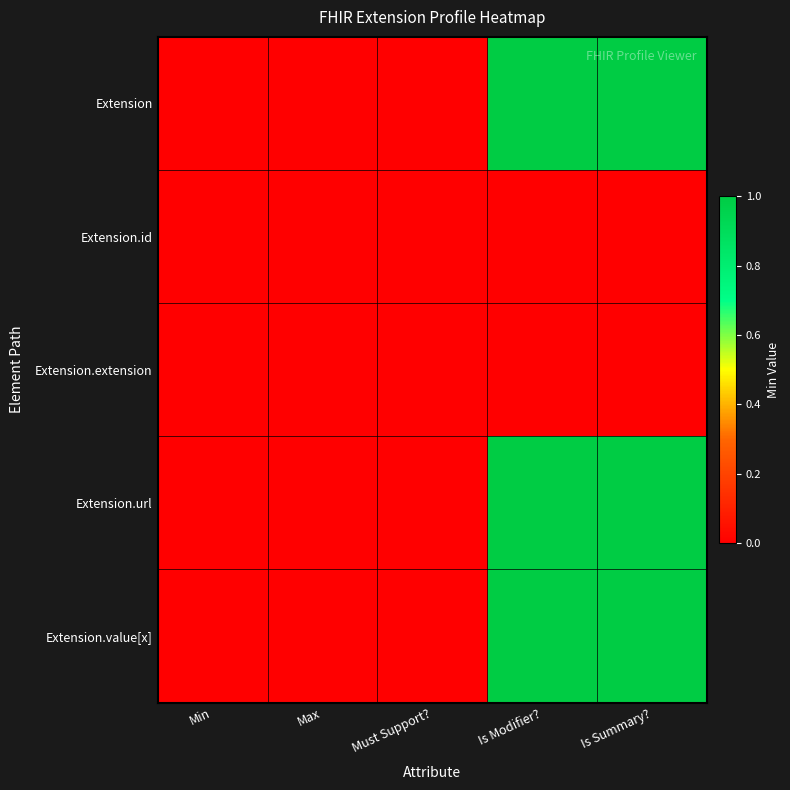

Reading right to left, list all the values displayed in this chart.

Extension: Is Summary?=1	Is Modifier?=1	Must Support?=0	Max=0	Min=0
Extension.id: Is Summary?=0	Is Modifier?=0	Must Support?=0	Max=0	Min=0
Extension.extension: Is Summary?=0	Is Modifier?=0	Must Support?=0	Max=0	Min=0
Extension.url: Is Summary?=1	Is Modifier?=1	Must Support?=0	Max=0	Min=0
Extension.value[x]: Is Summary?=1	Is Modifier?=1	Must Support?=0	Max=0	Min=0